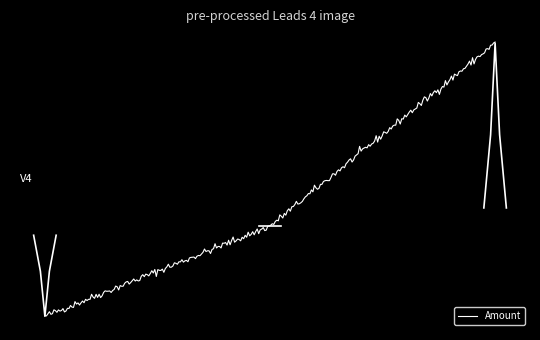

What is the value of the 1st point from the left?

-5940.8